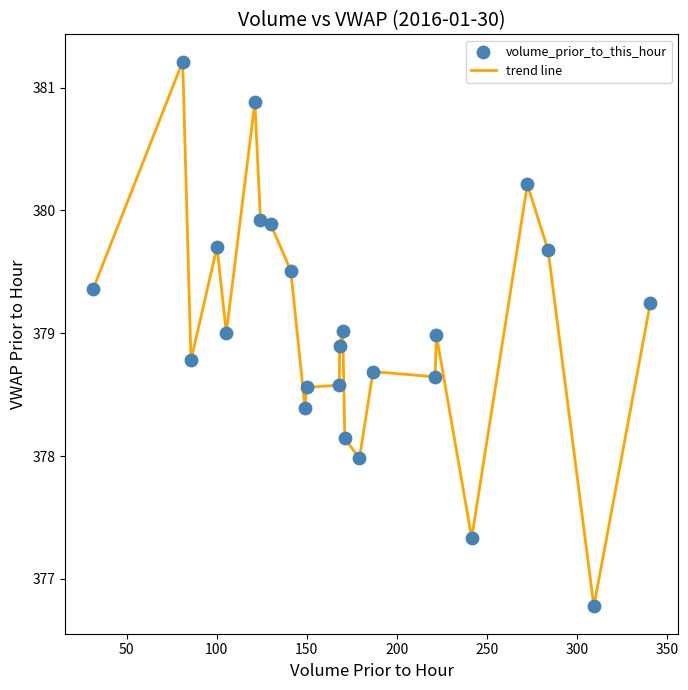

What is the difference between the maximum and minimum values?

4.4